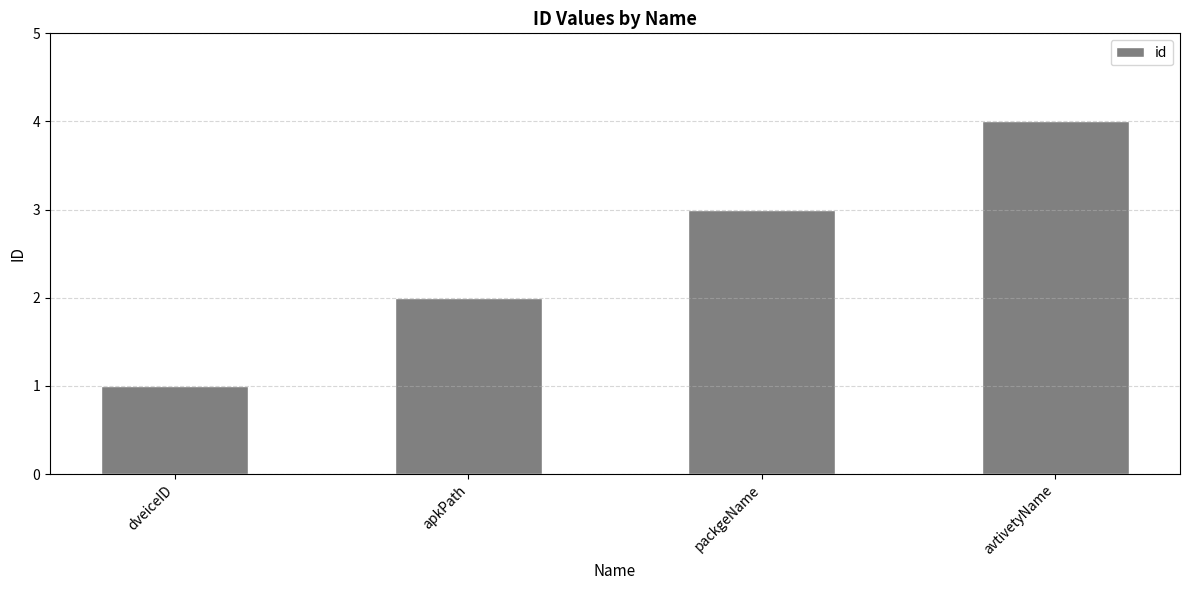

Rank the categories by value from lowest to highest.

dveiceID, apkPath, packgeName, avtivetyName